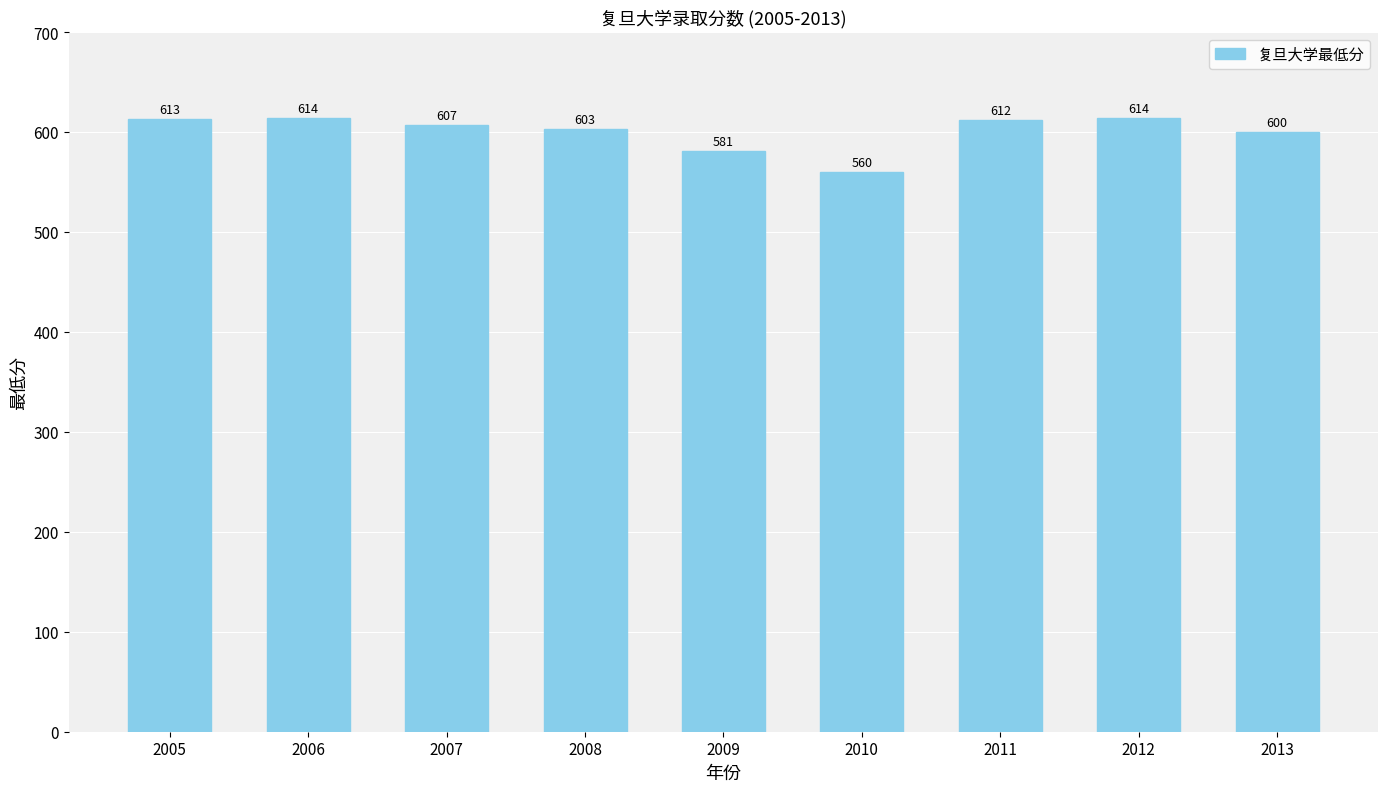

What is the greatest value displayed?

614